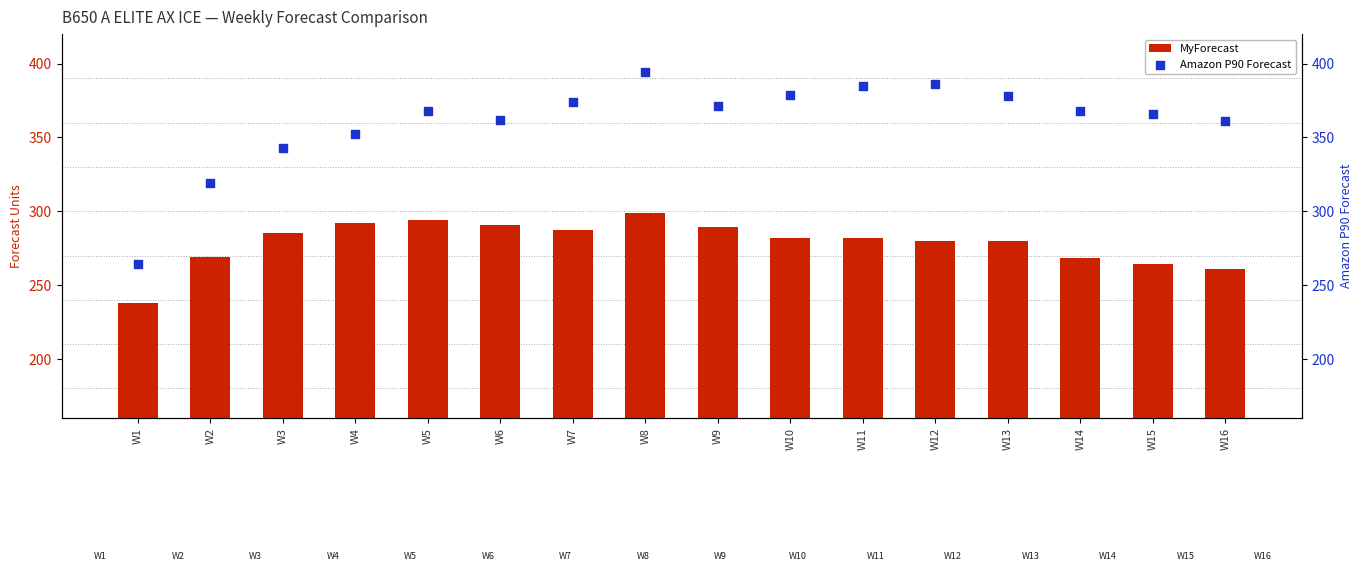

What are all the series names shown in the legend?

MyForecast, Amazon P90 Forecast